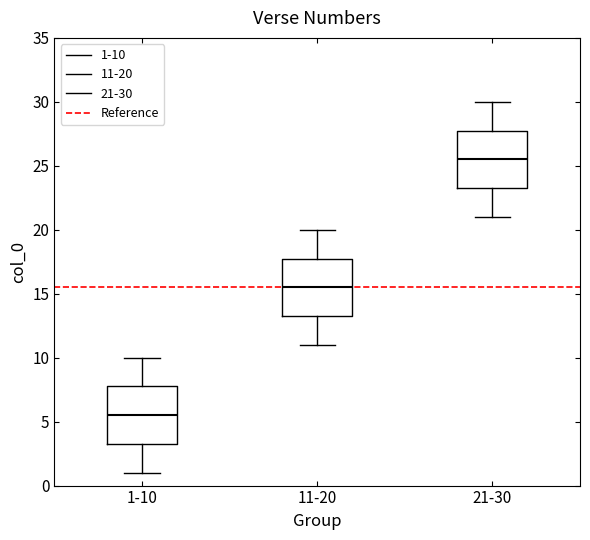

Which box has the lowest median line?

1-10